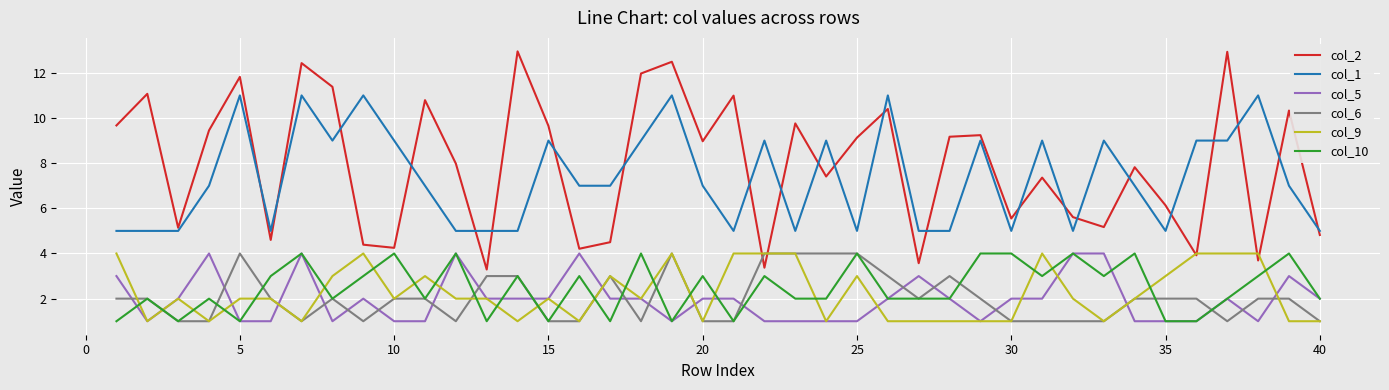

What is the lowest value of the col_5 series?

1.0